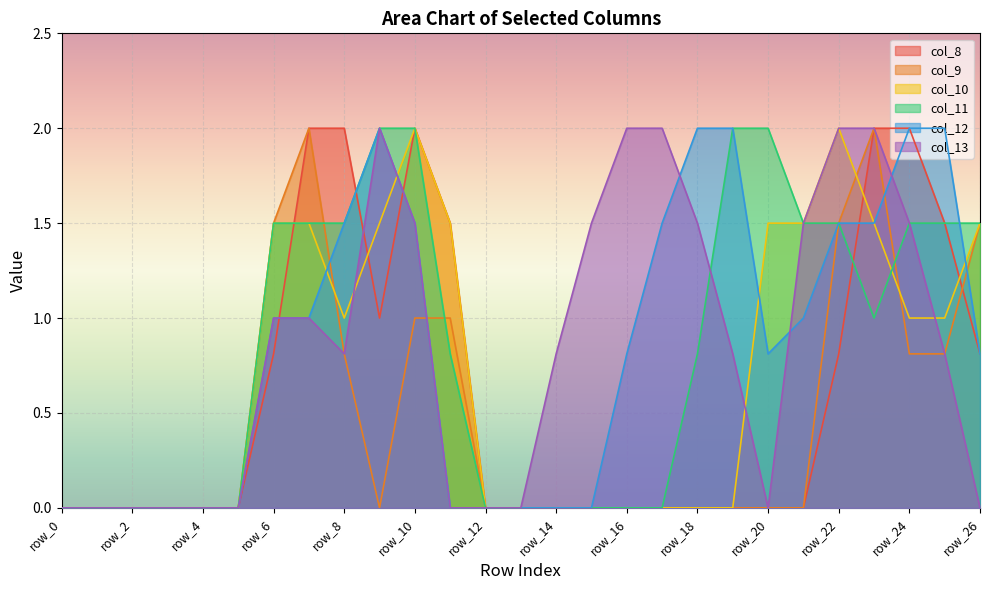

List the labels in order of col_12 value, smallest first.

row_0, row_1, row_2, row_3, row_4, row_5, row_11, row_12, row_13, row_14, row_15, row_16, row_20, row_26, row_6, row_7, row_21, row_8, row_10, row_17, row_22, row_23, row_9, row_18, row_19, row_24, row_25